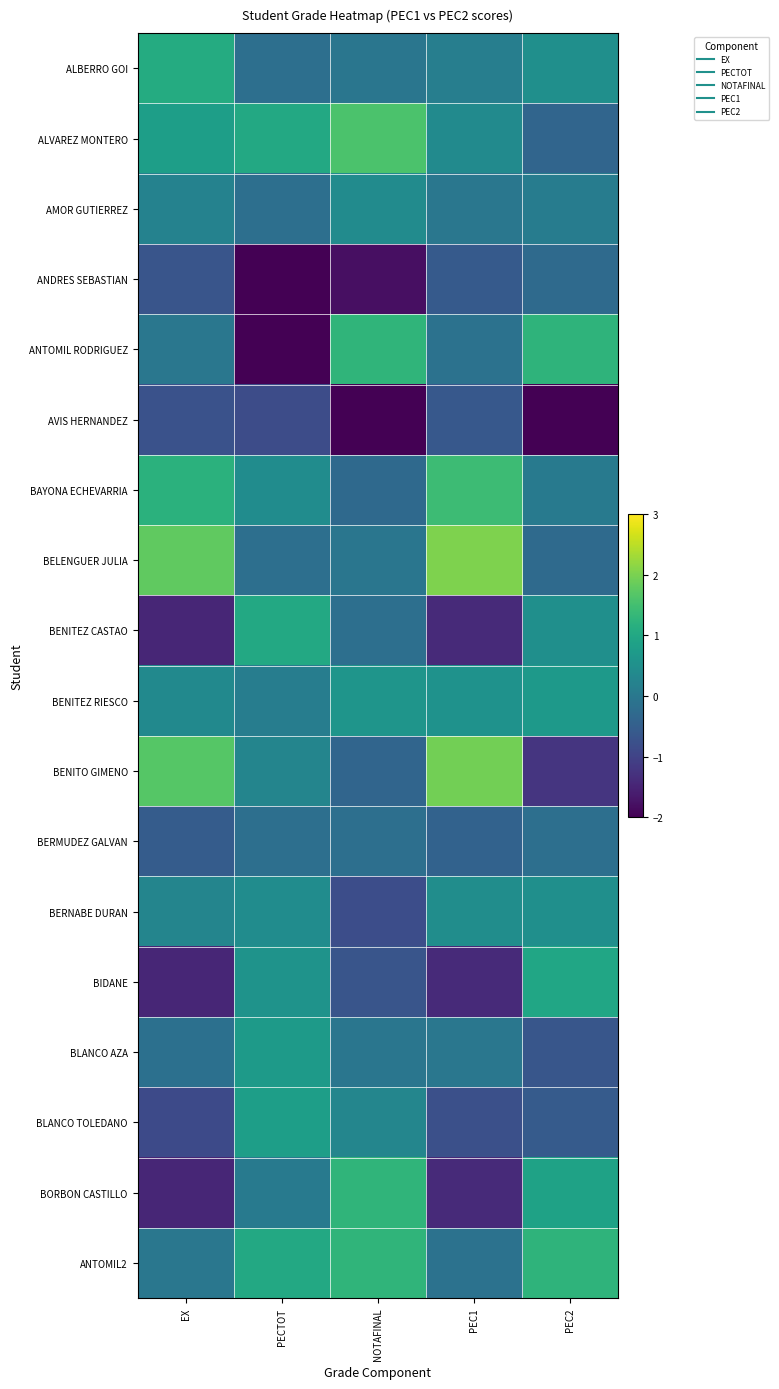

Reading left to right, extract all data points from this chart.

ALBERRO GOI: EX=1.1	PECTOT=-0.2	NOTAFINAL=-0.0	PEC1=0.1	PEC2=0.5
ALVAREZ MONTERO: EX=0.8	PECTOT=1.0	NOTAFINAL=1.6	PEC1=0.4	PEC2=-0.4
AMOR GUTIERREZ: EX=0.2	PECTOT=-0.2	NOTAFINAL=0.4	PEC1=-0.0	PEC2=0.1
ANDRES SEBASTIAN: EX=-0.7	PECTOT=-2.3	NOTAFINAL=-1.8	PEC1=-0.6	PEC2=-0.3
ANTOMIL RODRIGUEZ: EX=-0.0	PECTOT=-2.6	NOTAFINAL=1.3	PEC1=-0.1	PEC2=1.3
AVIS HERNANDEZ: EX=-0.7	PECTOT=-0.8	NOTAFINAL=-2.3	PEC1=-0.6	PEC2=-3.1
BAYONA ECHEVARRIA: EX=1.2	PECTOT=0.4	NOTAFINAL=-0.3	PEC1=1.4	PEC2=0.0
BELENGUER JULIA: EX=1.8	PECTOT=-0.2	NOTAFINAL=-0.0	PEC1=2.0	PEC2=-0.3
BENITEZ CASTAO: EX=-1.5	PECTOT=1.0	NOTAFINAL=-0.2	PEC1=-1.4	PEC2=0.5
BENITEZ RIESCO: EX=0.4	PECTOT=0.1	NOTAFINAL=0.6	PEC1=0.5	PEC2=0.7
BENITO GIMENO: EX=1.7	PECTOT=0.3	NOTAFINAL=-0.4	PEC1=1.9	PEC2=-1.2
BERMUDEZ GALVAN: EX=-0.5	PECTOT=-0.2	NOTAFINAL=-0.2	PEC1=-0.4	PEC2=-0.2
BERNABE DURAN: EX=0.3	PECTOT=0.4	NOTAFINAL=-0.8	PEC1=0.4	PEC2=0.5
BIDANE: EX=-1.5	PECTOT=0.6	NOTAFINAL=-0.7	PEC1=-1.4	PEC2=1.0
BLANCO AZA: EX=-0.2	PECTOT=0.7	NOTAFINAL=-0.0	PEC1=-0.0	PEC2=-0.7
BLANCO TOLEDANO: EX=-0.9	PECTOT=0.8	NOTAFINAL=0.3	PEC1=-0.8	PEC2=-0.6
BORBON CASTILLO: EX=-1.5	PECTOT=0.0	NOTAFINAL=1.3	PEC1=-1.4	PEC2=0.9
ANTOMIL2: EX=-0.0	PECTOT=1.0	NOTAFINAL=1.3	PEC1=-0.1	PEC2=1.3